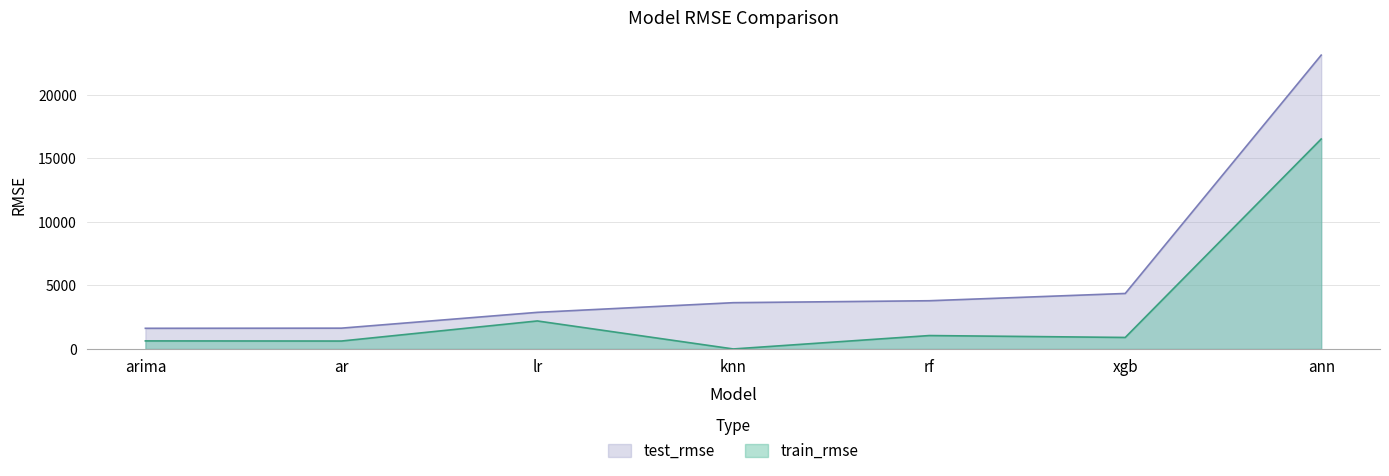

At which category is the sum across all series the highest?

ann